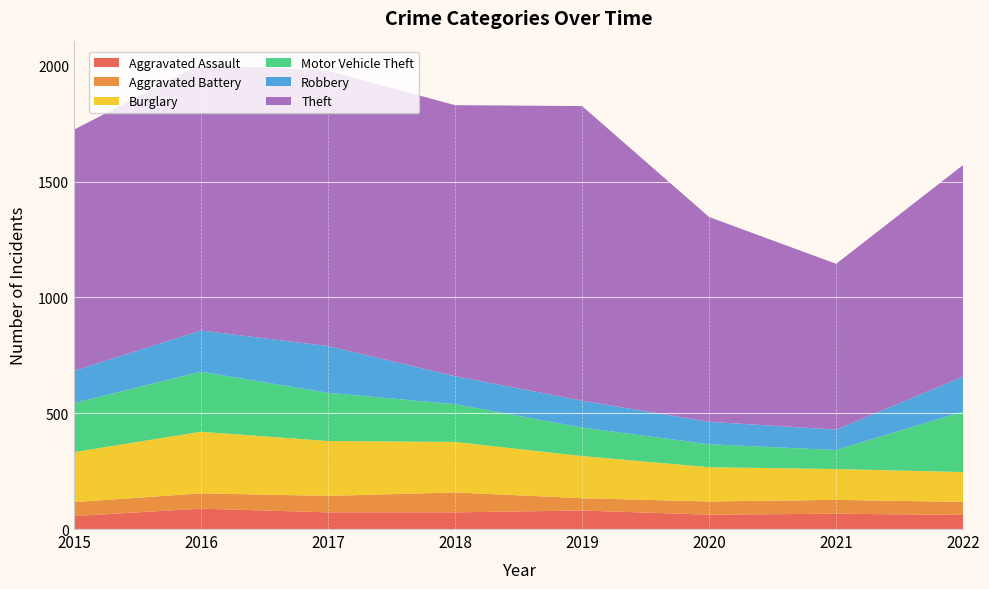

Reading left to right, transcribe all the data shown in this chart.

Aggravated Assault: 56	88	72	72	80	62	66	61
Aggravated Battery: 60	66	71	86	53	57	60	56
Burglary: 216	266	237	218	182	148	133	129
Motor Vehicle Theft: 212	259	208	163	123	99	82	261
Robbery: 139	178	202	121	116	97	88	151
Theft: 1041	1151	1188	1170	1272	884	716	914